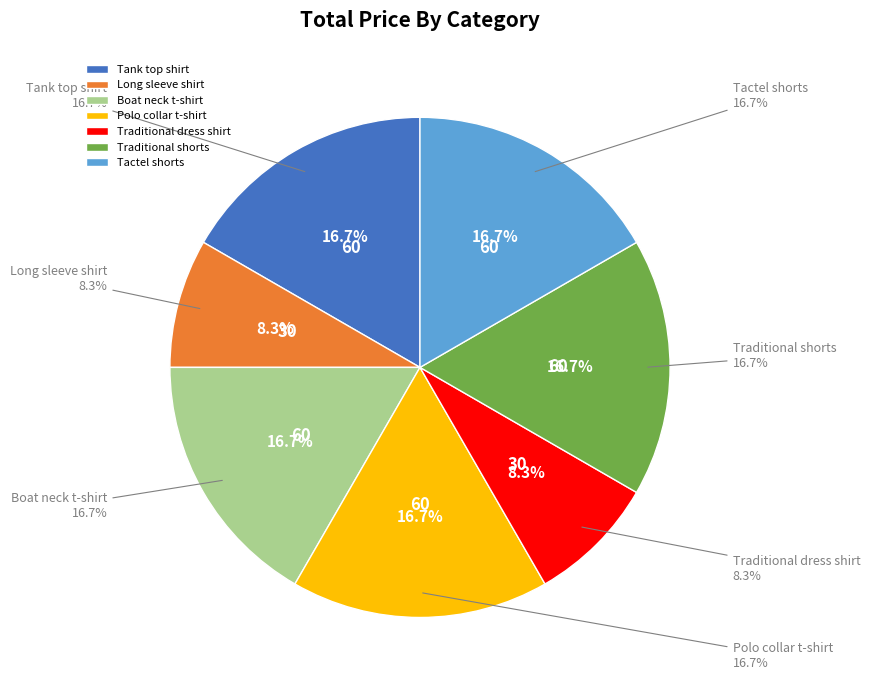

What is the largest slice in the pie chart?

Tank top shirt